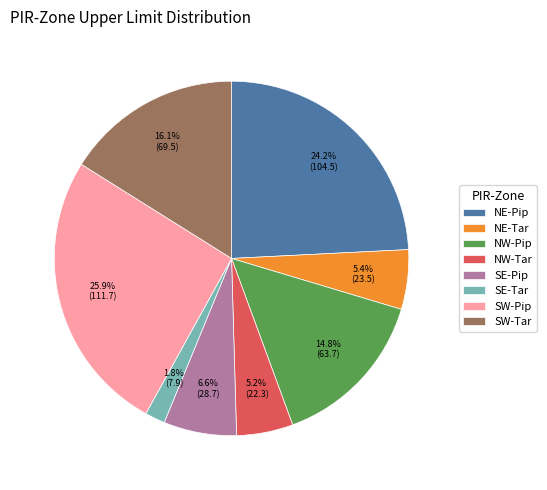

Which has a higher value, SE-Tar or SW-Pip?

SW-Pip